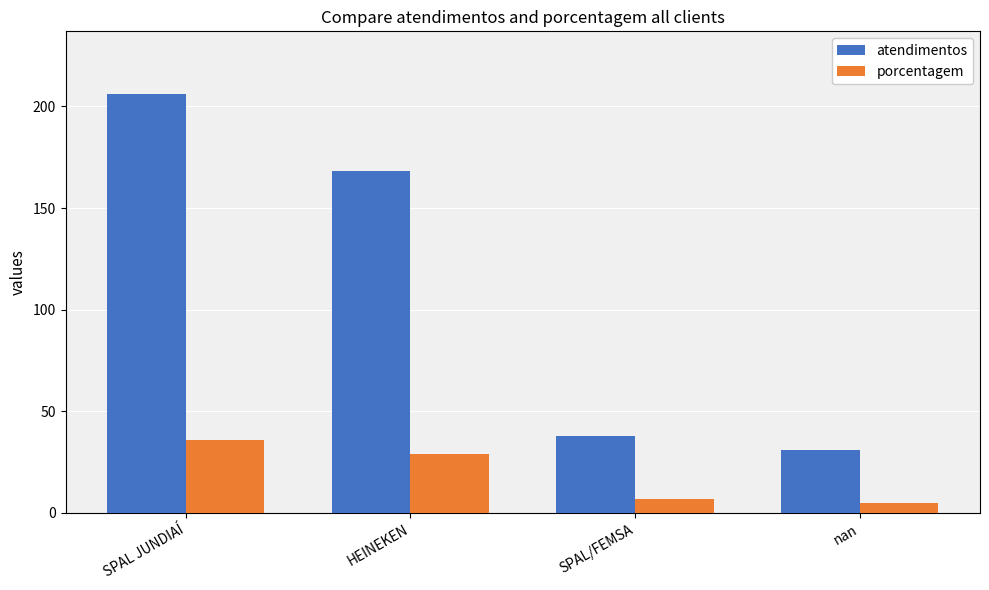

Reading left to right, transcribe all the data shown in this chart.

atendimentos: 206	168	38	31
porcentagem: 36	29	7	5